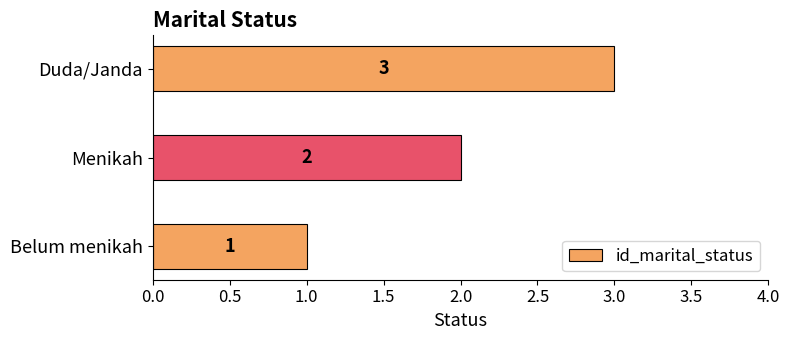

List the labels in order of value, smallest first.

Belum menikah, Menikah, Duda/Janda